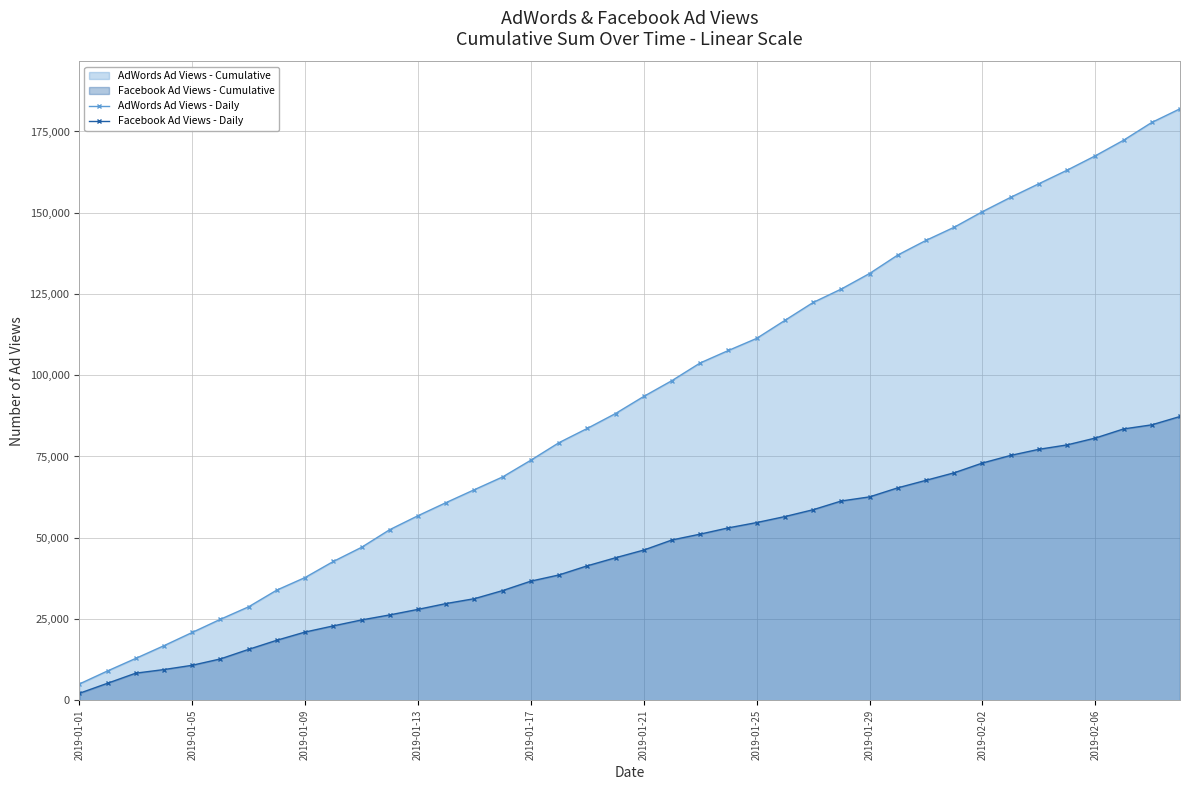

The Facebook Ad Views - Daily series shows 100350 at 25. True or false?

False